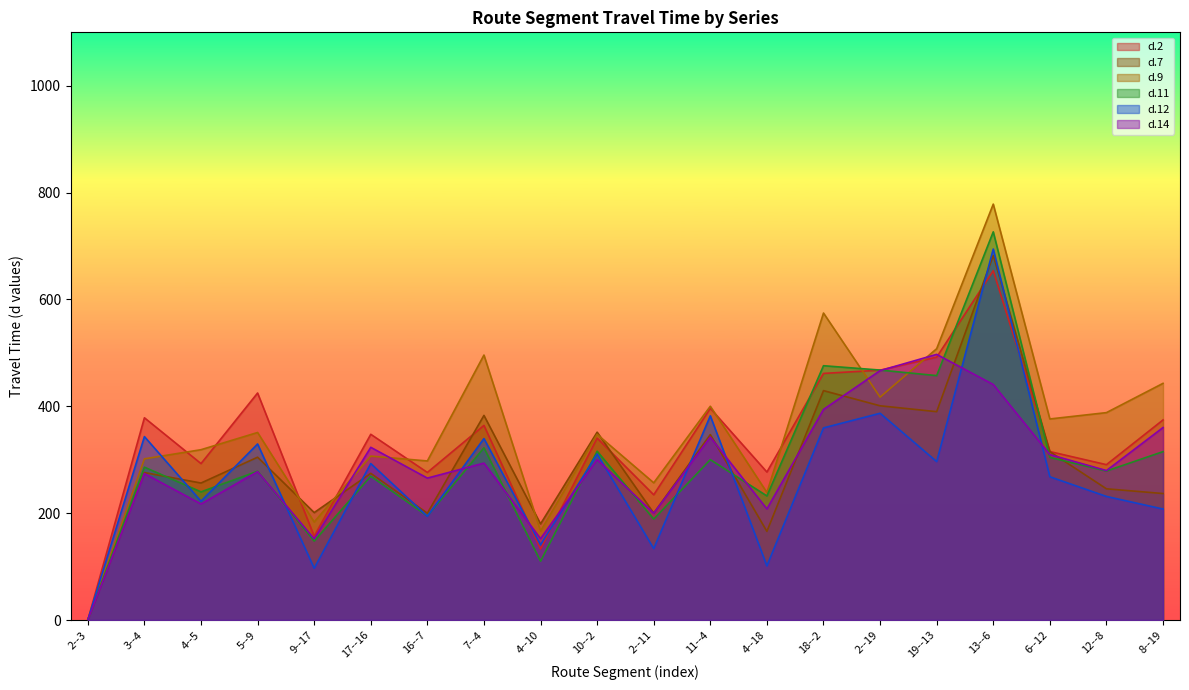

What is the label of the 16th point from the left?

19--13